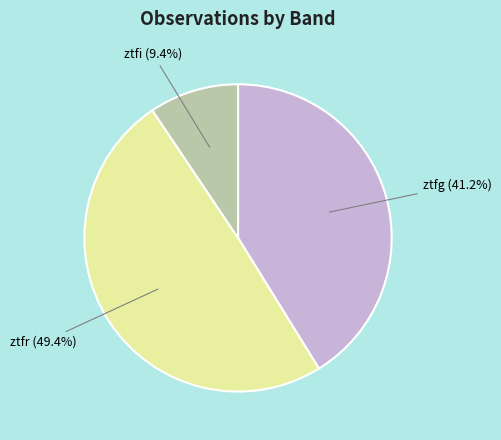

Is there a majority slice in this chart?

No